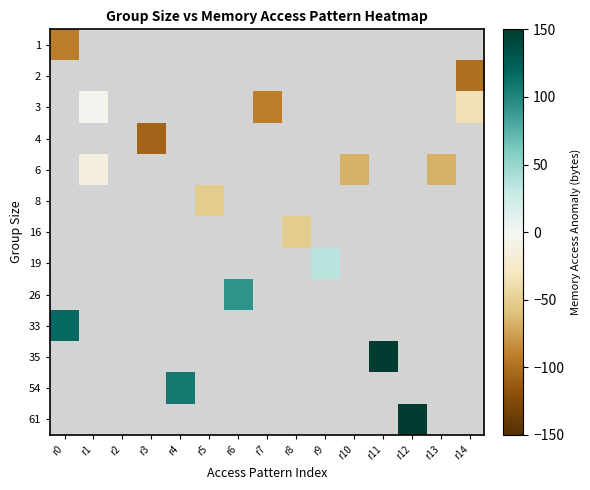

How many series are shown in this chart?

13